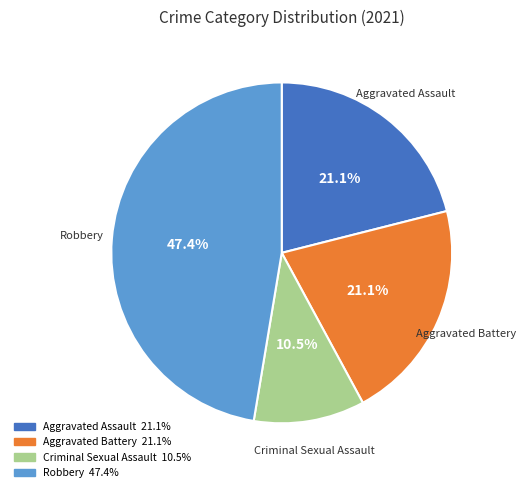

Between Aggravated Battery and Robbery, which is larger?

Robbery